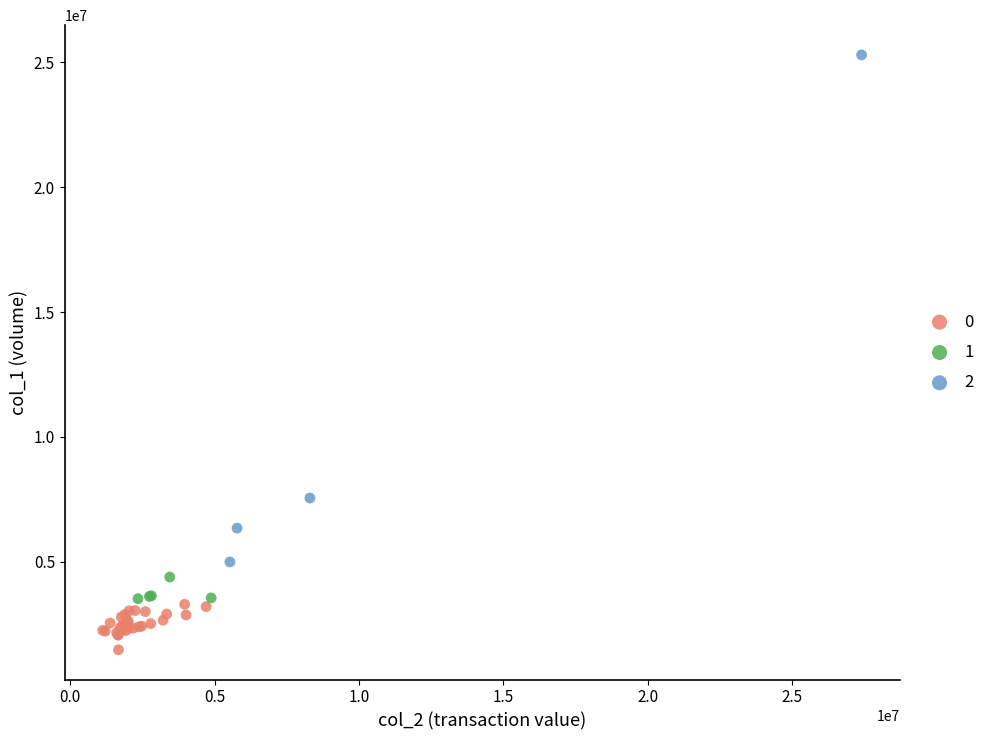

What are all the series names shown in the legend?

0, 1, 2